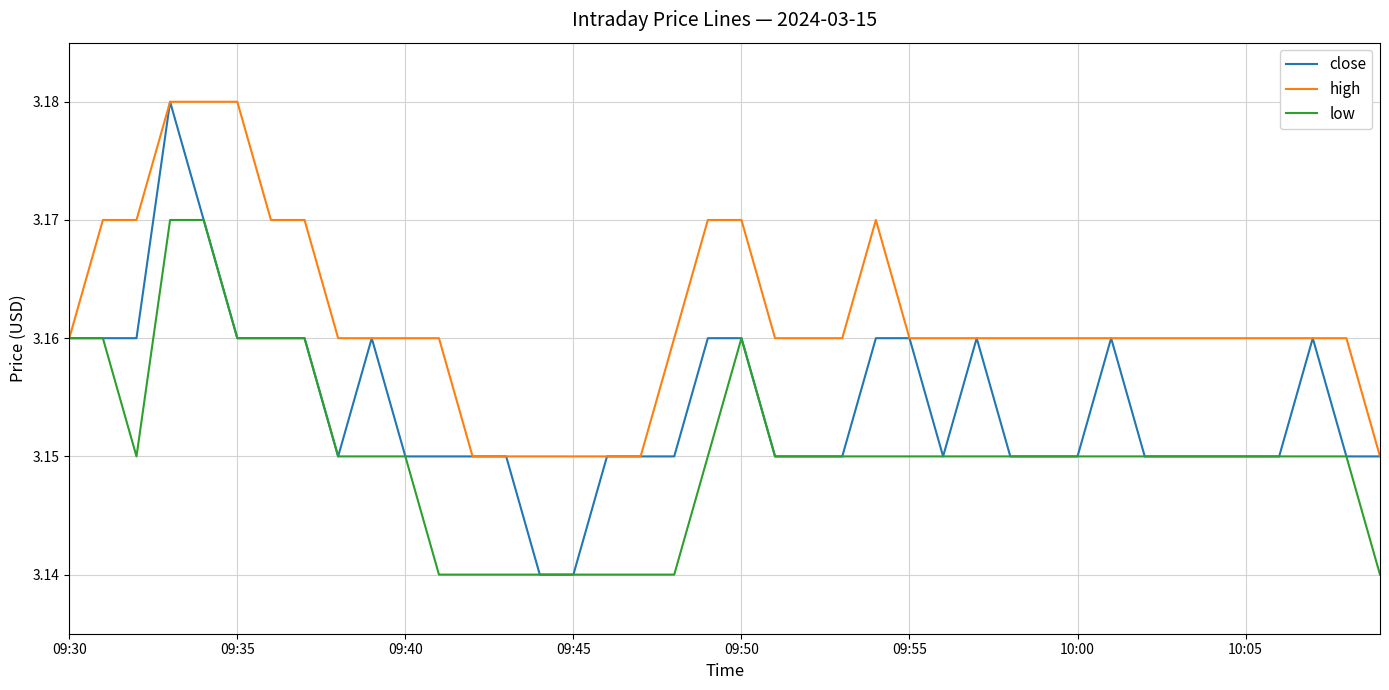

List the series in order of their overall mean, highest first.

high, close, low